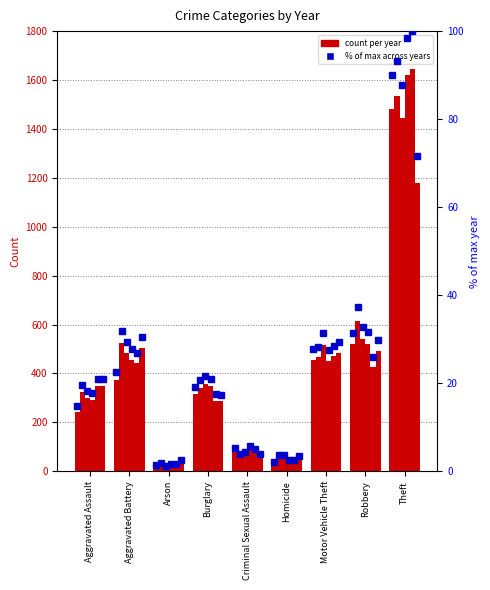

Between Arson and Robbery, which is larger?

Robbery